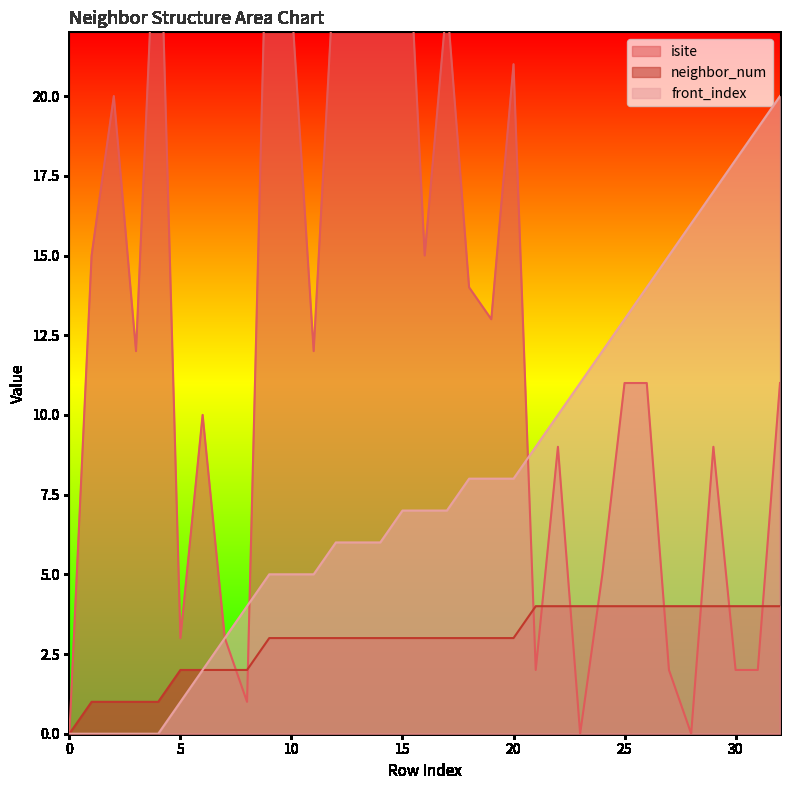

Which series has the largest total across all categories?

isite